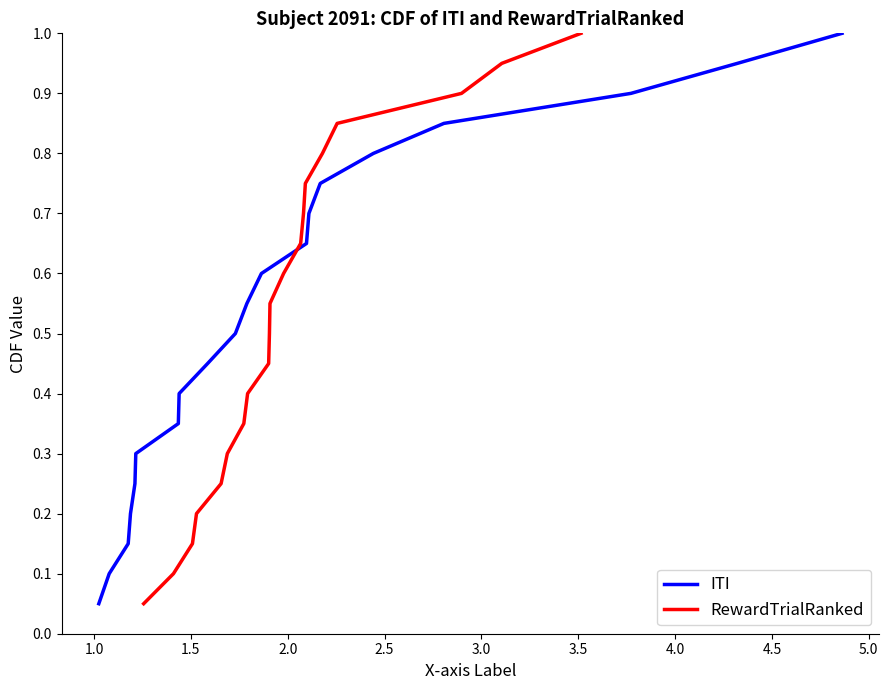

What is the average value of the RewardTrialRanked series?

0.5